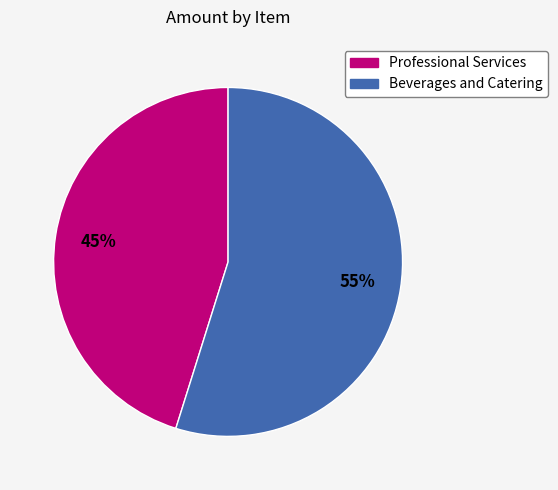

To the nearest percent, what portion does Professional Services represent?

45%